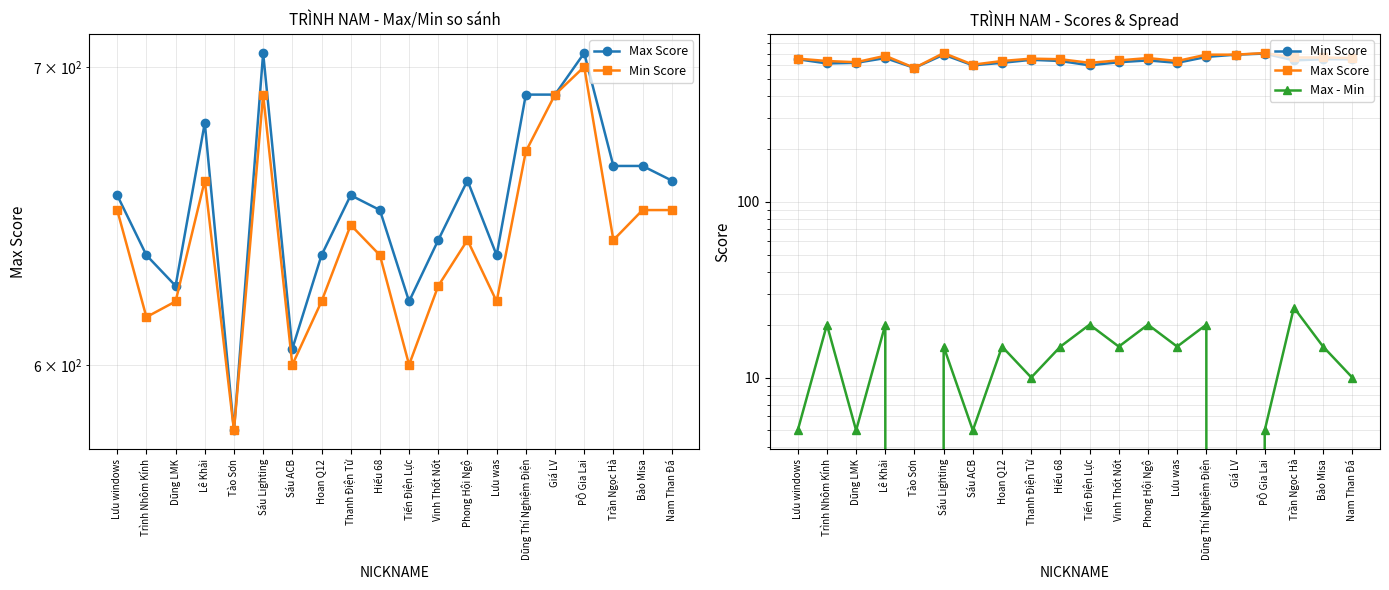

What is the maximum value for Max Score?

705